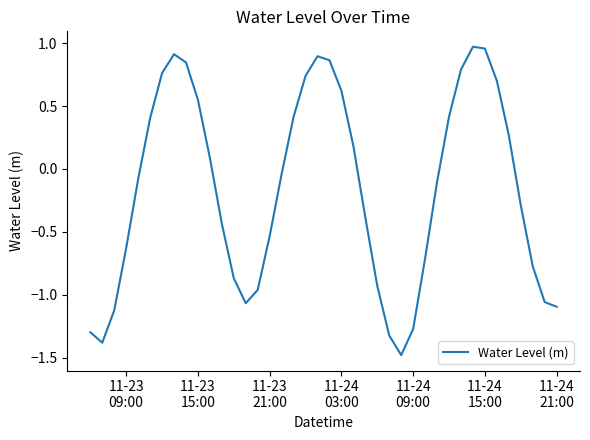

What is the difference between the maximum and minimum values?

2.5